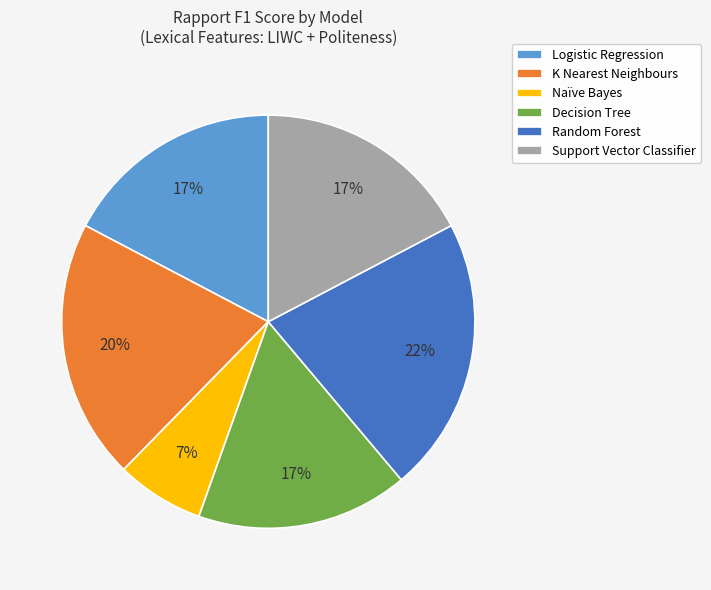

Does Support Vector Classifier account for over 50% of the chart?

No